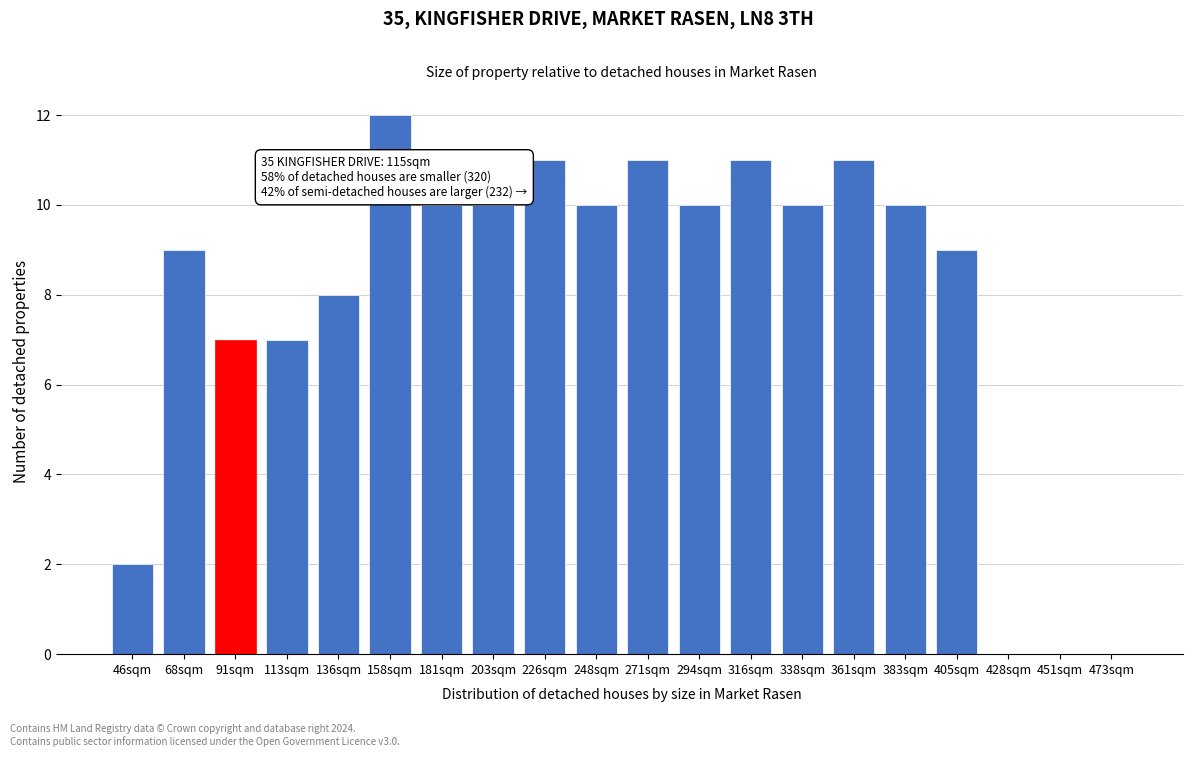

Reading right to left, what are all the values shown in this chart?

473sqm=0	451sqm=0	428sqm=0	405sqm=9	383sqm=10	361sqm=11	338sqm=10	316sqm=11	294sqm=10	271sqm=11	248sqm=10	226sqm=11	203sqm=10	181sqm=10	158sqm=12	136sqm=8	113sqm=7	91sqm=7	68sqm=9	46sqm=2